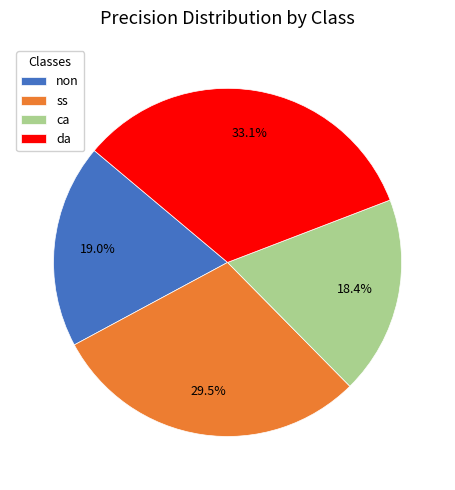

The non slice represents 19% of the pie. True or false?

True